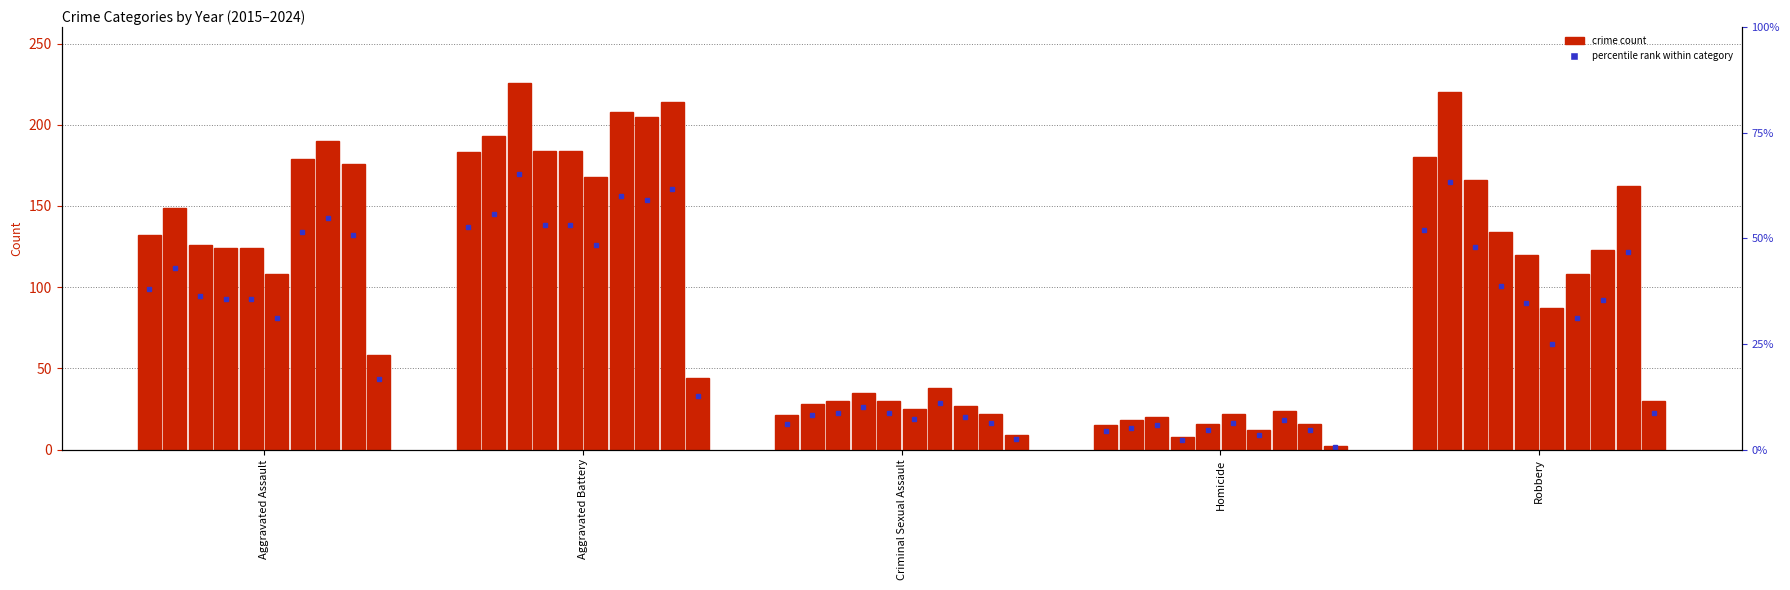

What is the change in value from Criminal Sexual Assault to Homicide?

-6